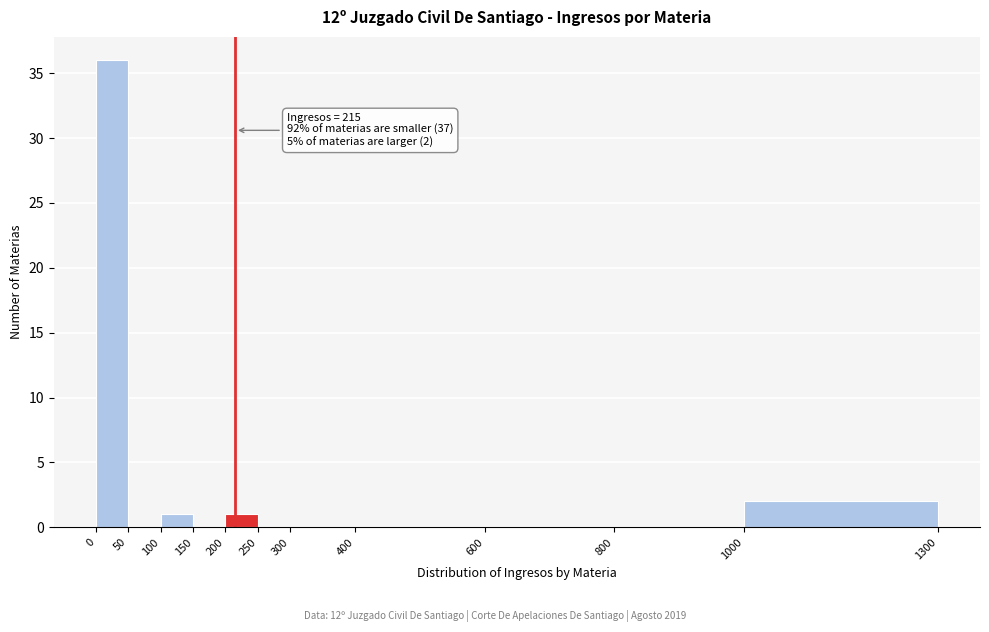

Over which range of the x-axis is the bar tallest?

0 to 50